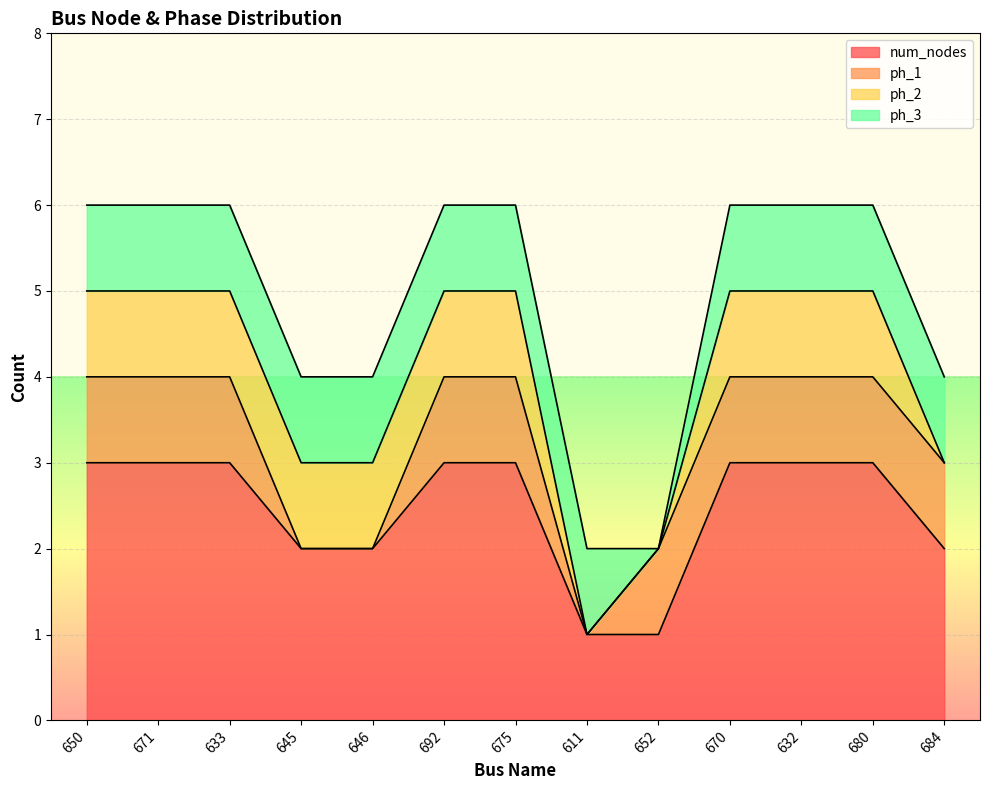

What is the sum of all ph_3 values?

12